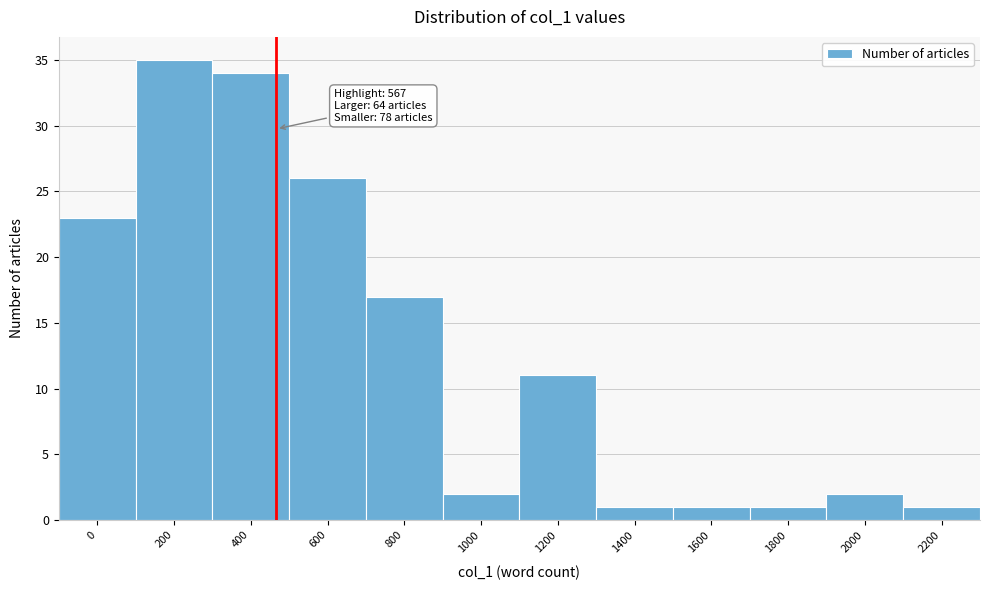

Reading right to left, extract all data points from this chart.

2200=1	2000=2	1800=1	1600=1	1400=1	1200=11	1000=2	800=17	600=26	400=34	200=35	0=23